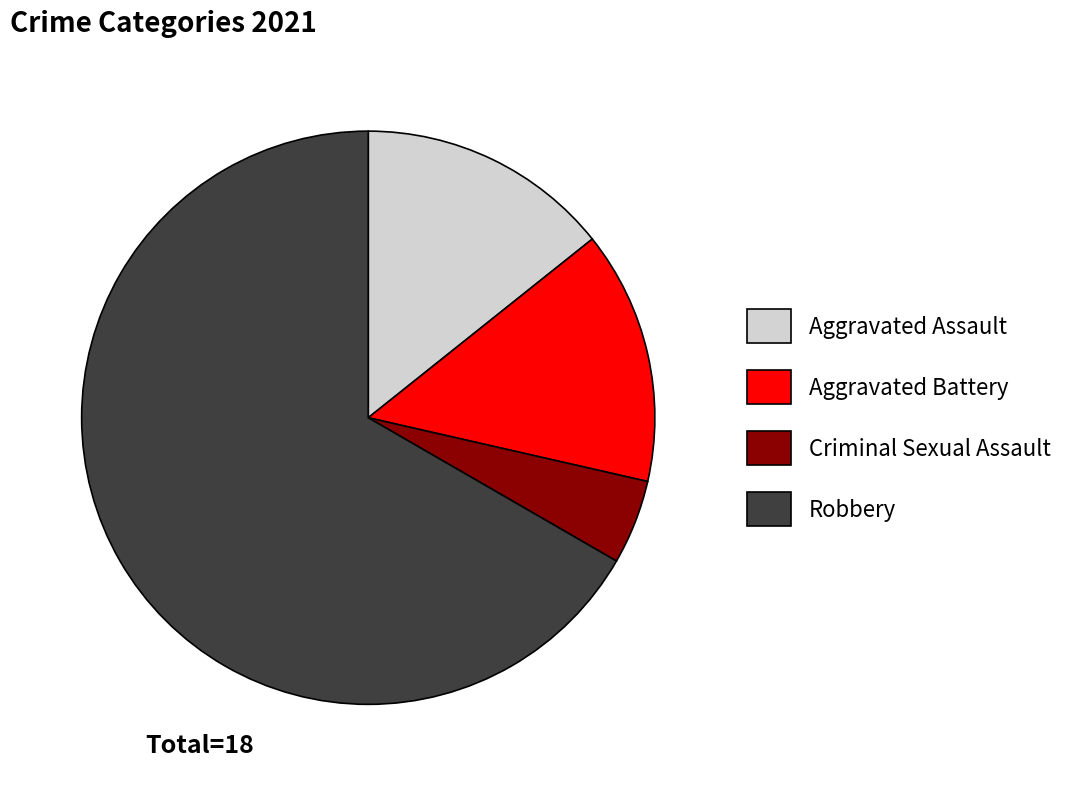

The Aggravated Battery slice represents 26% of the pie. True or false?

False